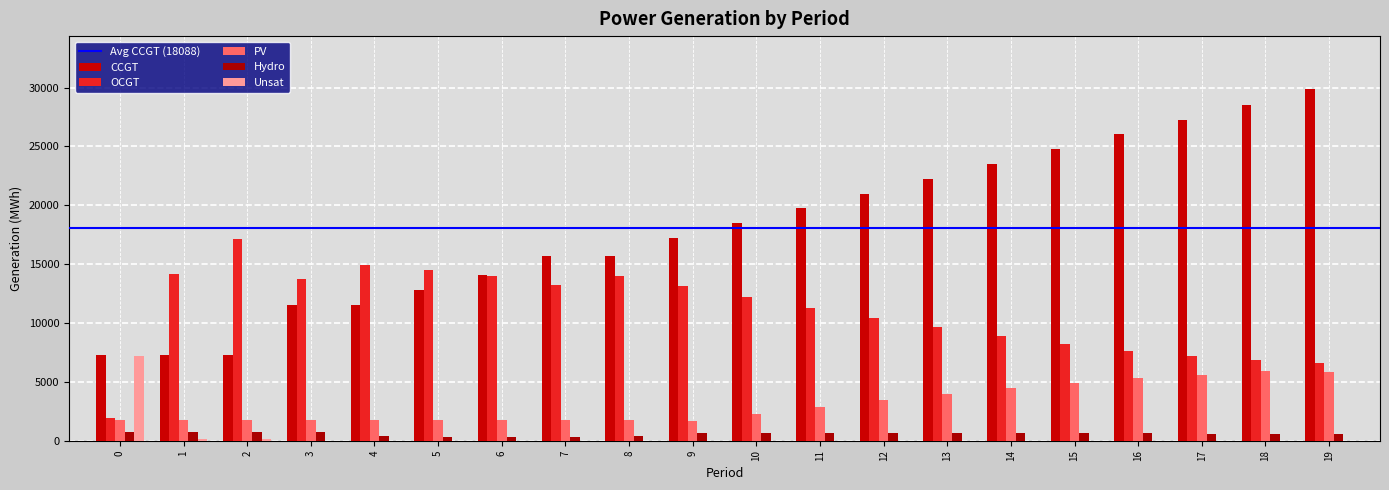

Is it true that CCGT equals 19791 at 6?

False